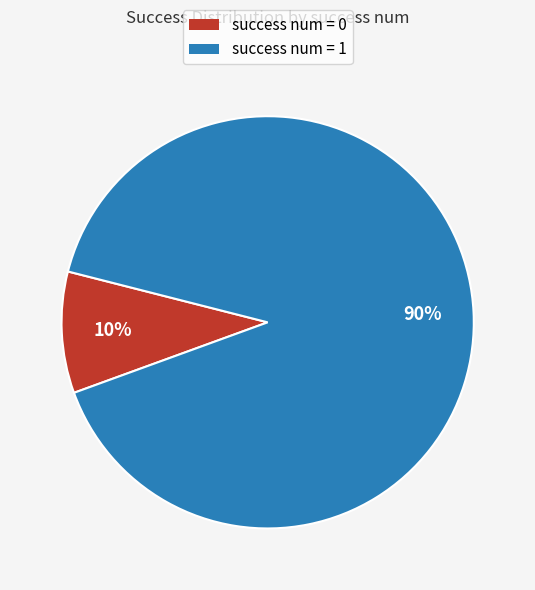

To the nearest percent, what is the average slice percentage?

50%